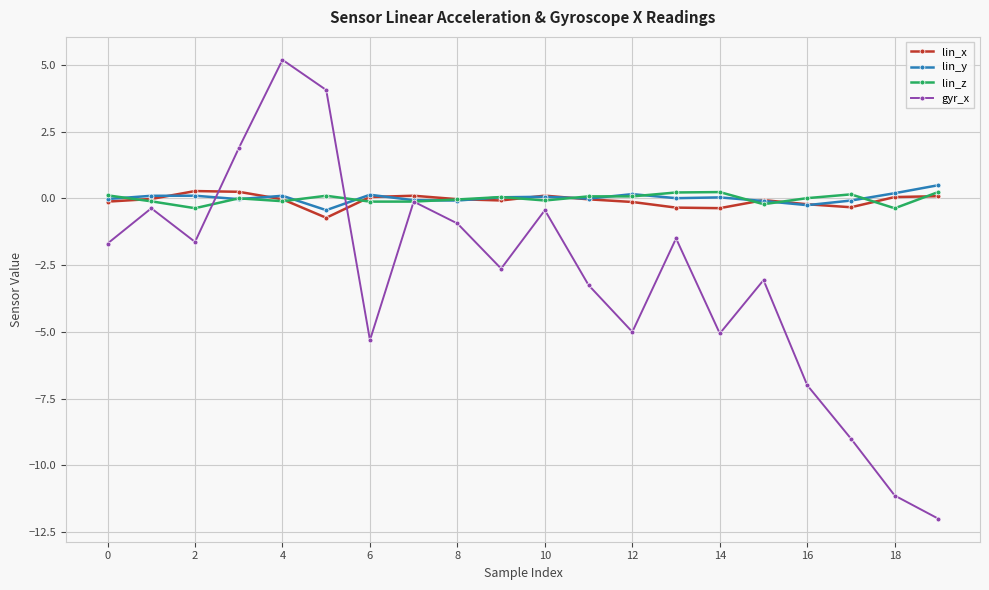

What is the minimum value for lin_z?

-0.4